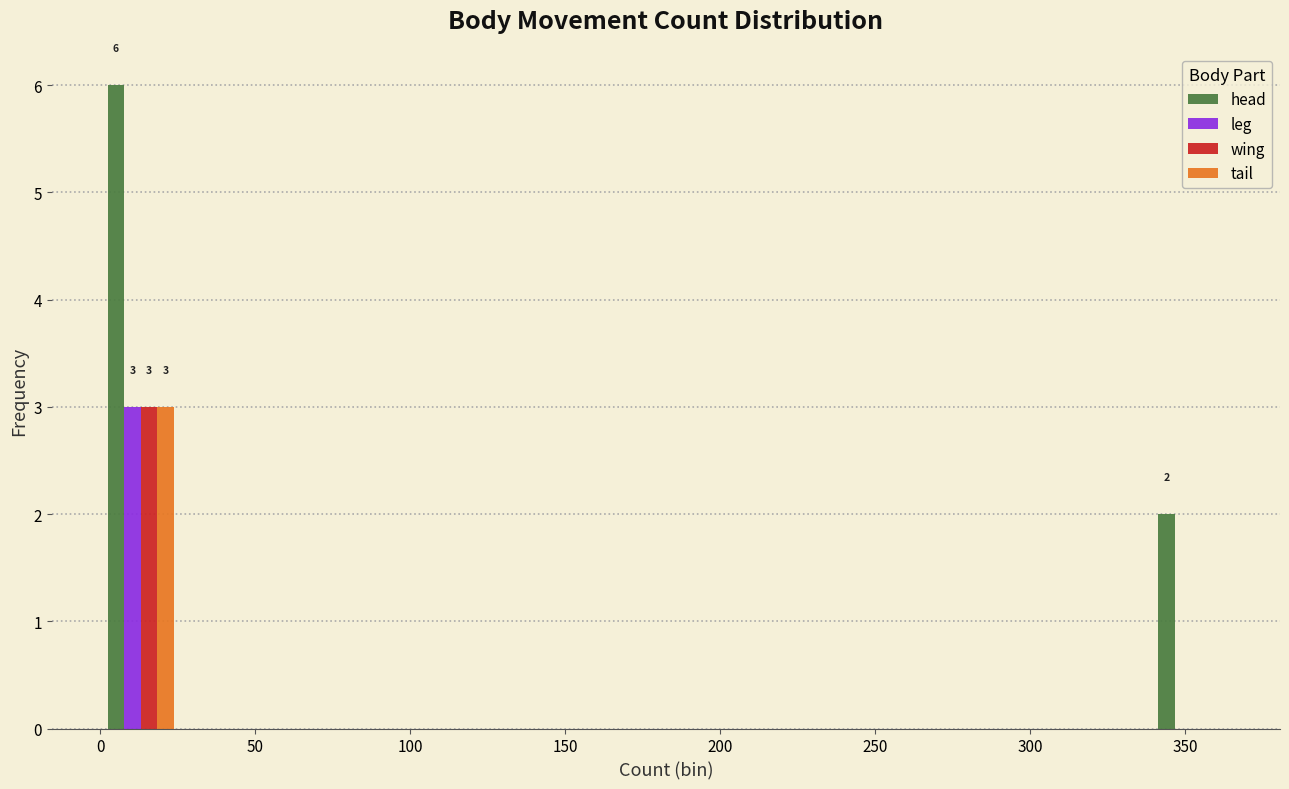

In the wing series, which range on the x-axis has the tallest bar?

0 to 25